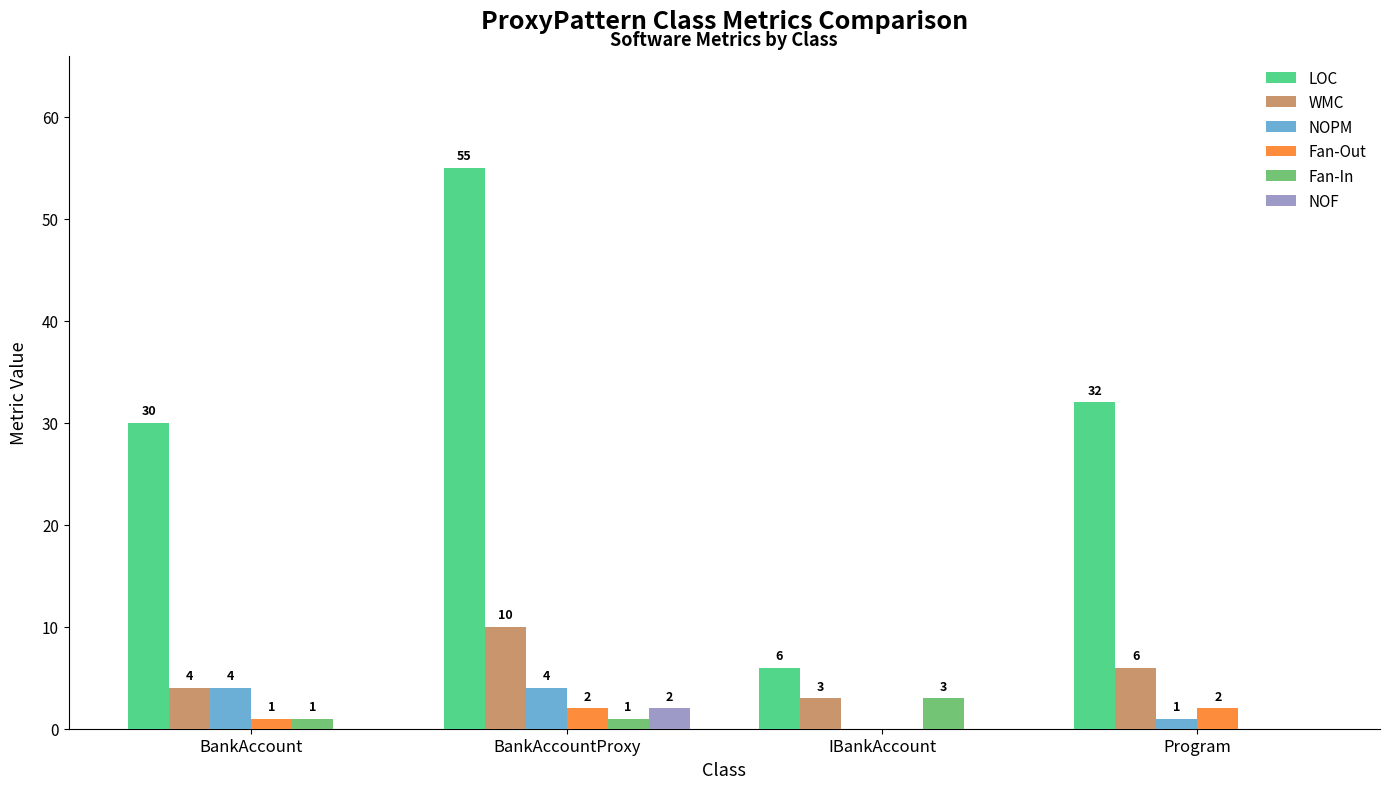

What is the sum of the NOPM values at BankAccount and BankAccountProxy?

8